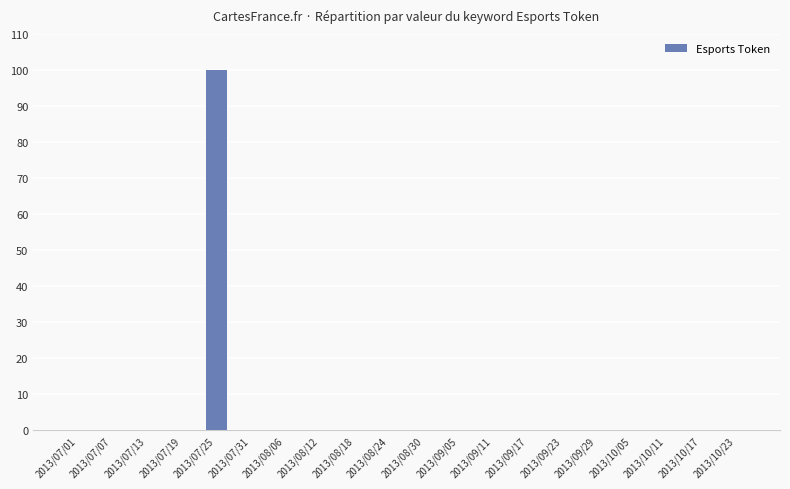

How many distinct data groups are displayed?

1